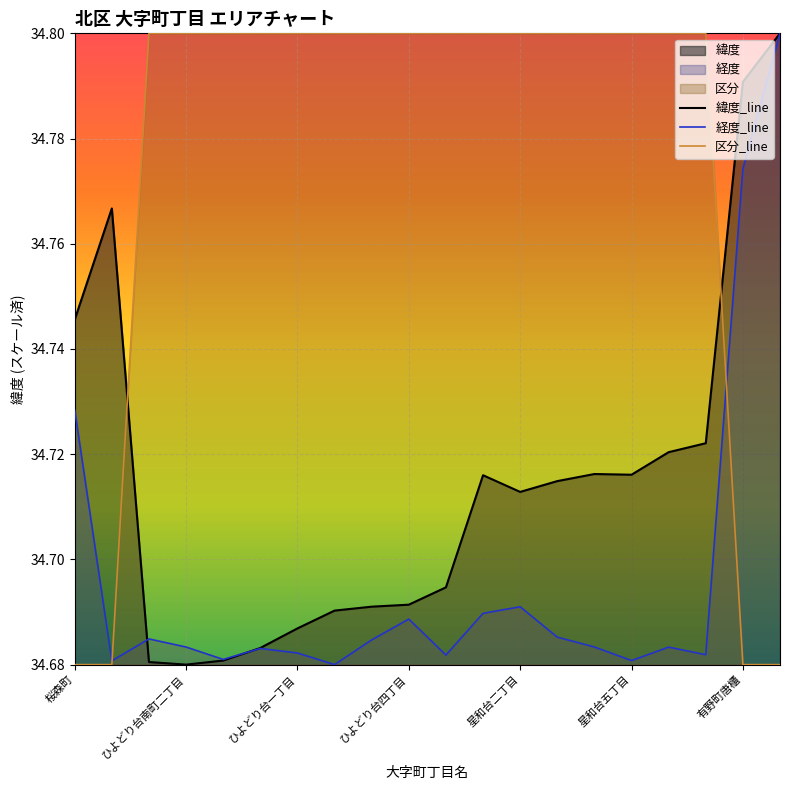

How many intersections are there between 区分_line and 緯度_line?

2